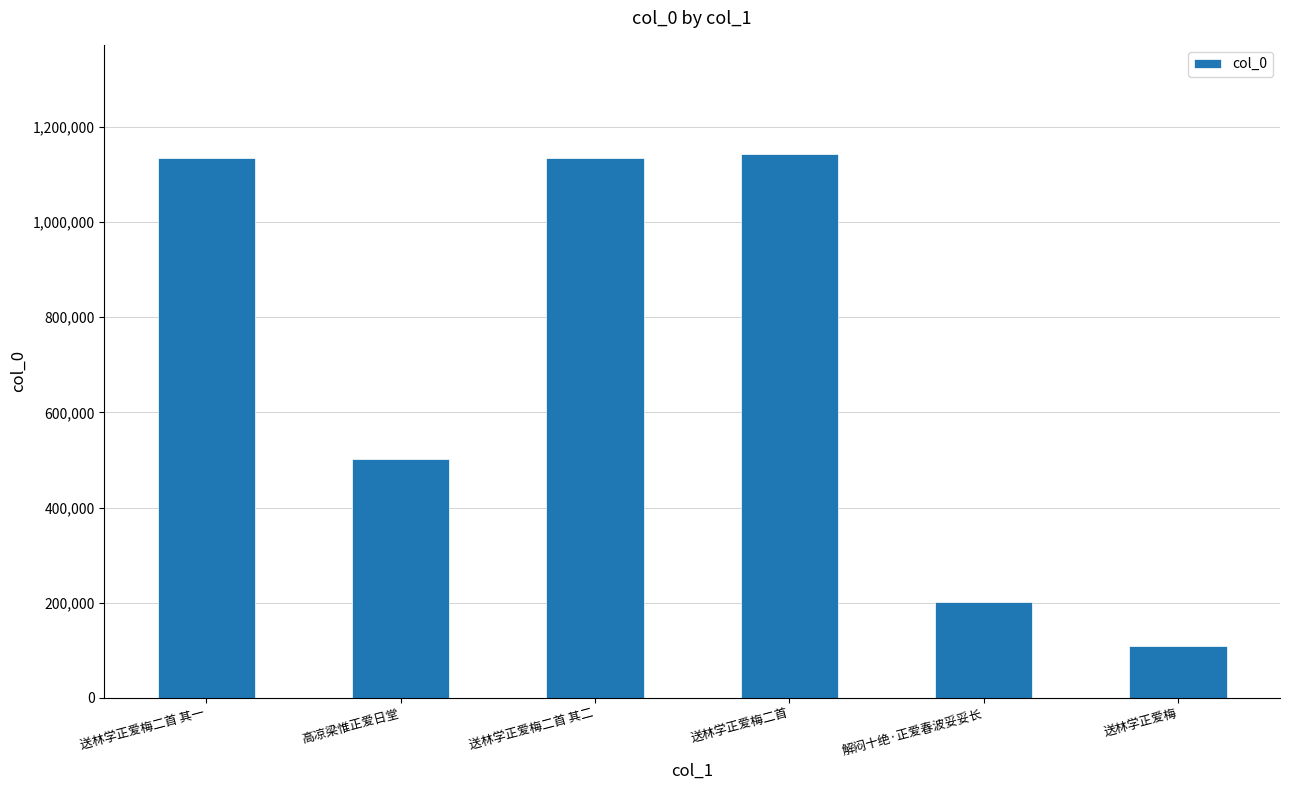

At which label is the value closest to 625905?

高凉梁惟正爱日堂